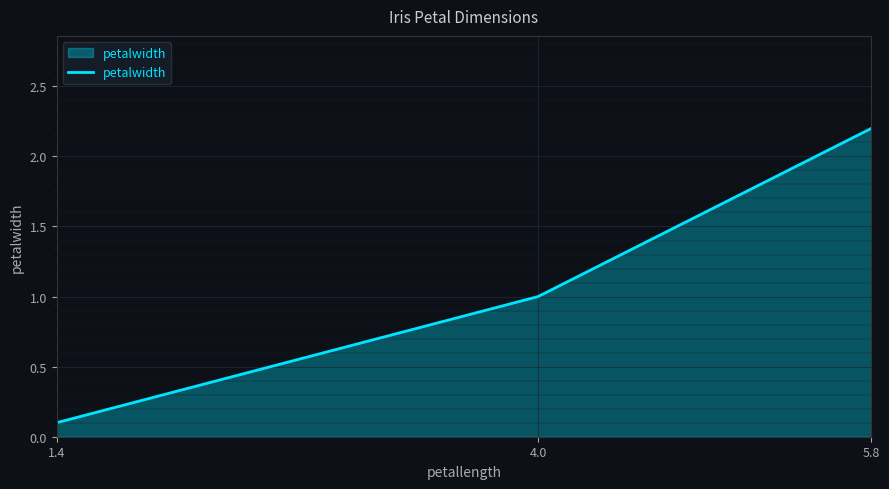

Reading left to right, extract all data points from this chart.

0.1	1.0	2.2